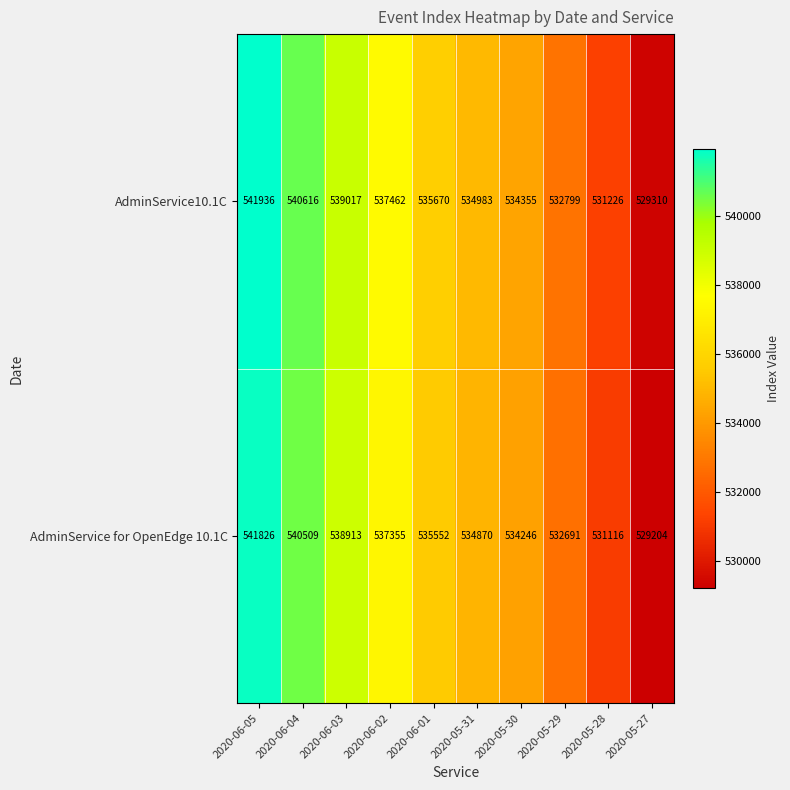

Which series has the largest total across all categories?

AdminService10.1C